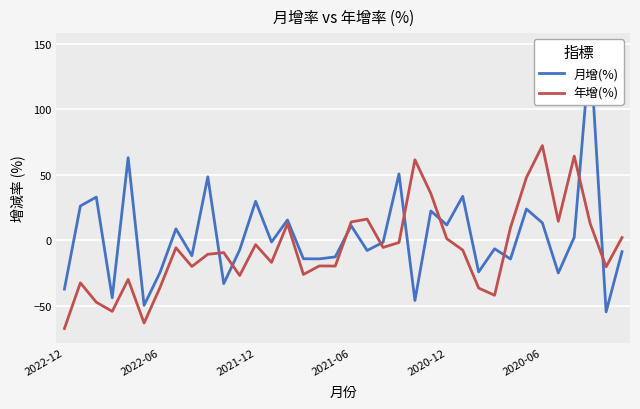

How many categories are shown in the chart?

36